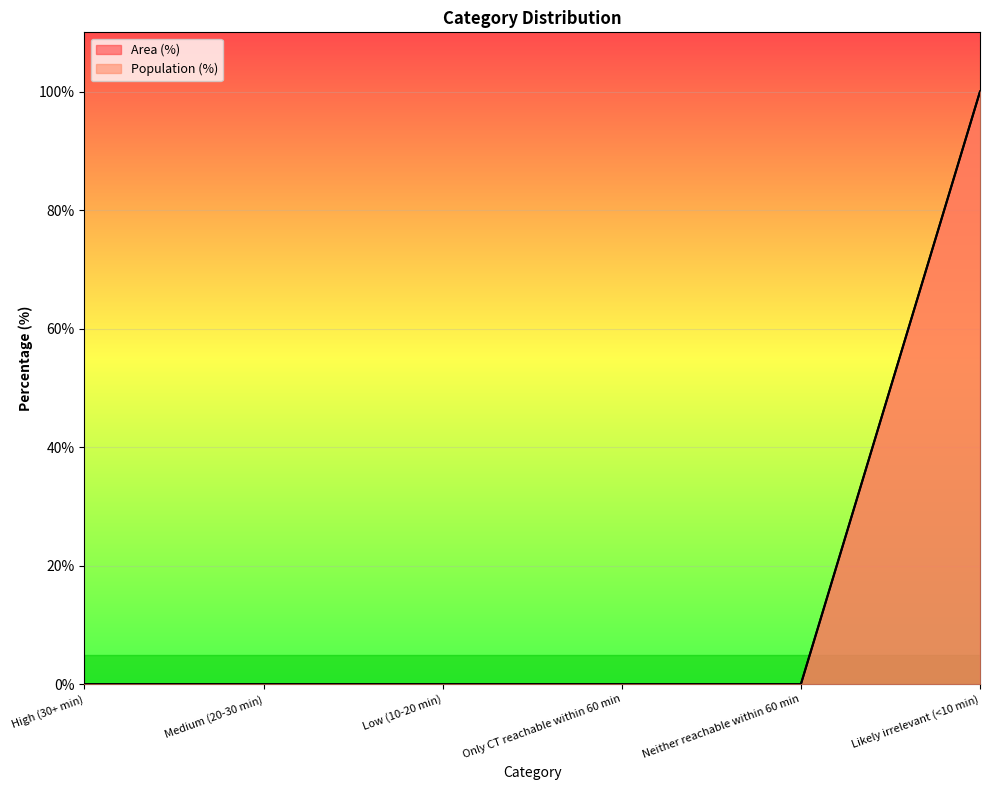

Reading left to right, transcribe all the data shown in this chart.

Area (%): High (30+ min)=0	Medium (20-30 min)=0	Low (10-20 min)=0	Only CT reachable within 60 min=0	Neither reachable within 60 min=0	Likely irrelevant (<10 min)=100
Population (%): High (30+ min)=0	Medium (20-30 min)=0	Low (10-20 min)=0	Only CT reachable within 60 min=0	Neither reachable within 60 min=0	Likely irrelevant (<10 min)=100